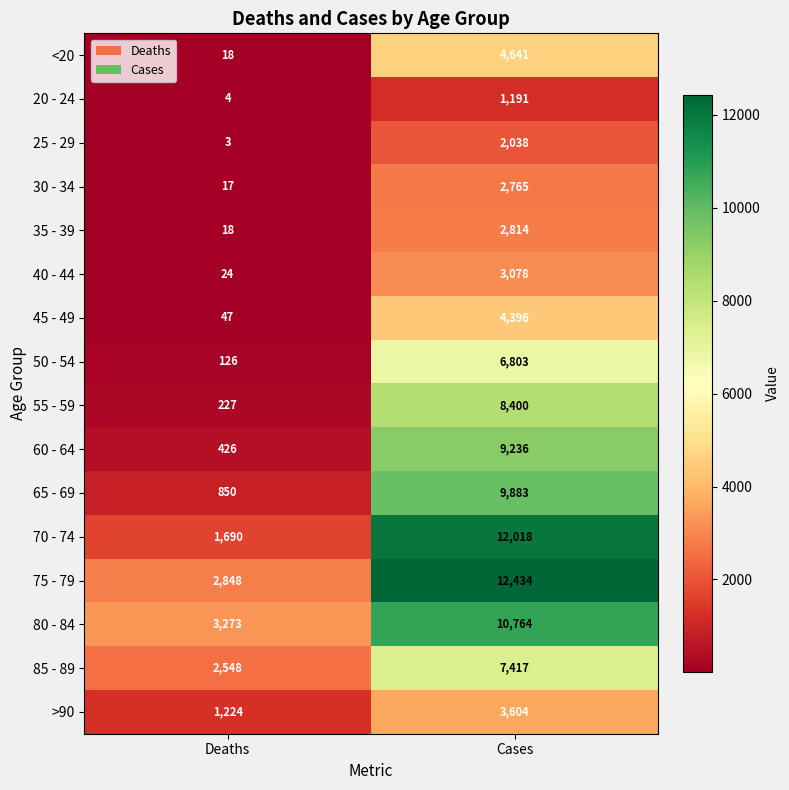

What is the total value across all series at Deaths?

13343